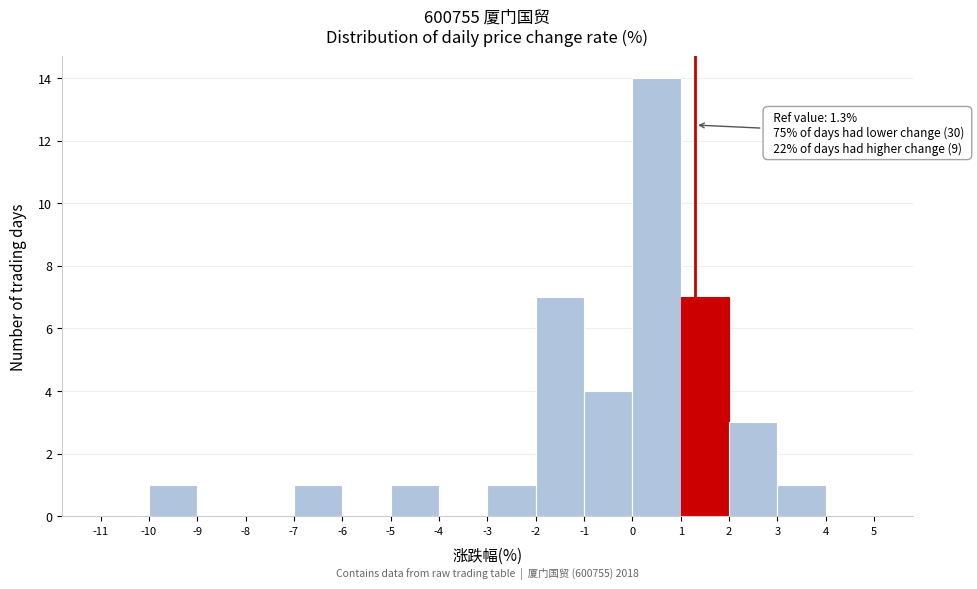

Over which range of the x-axis is the bar tallest?

0 to 1